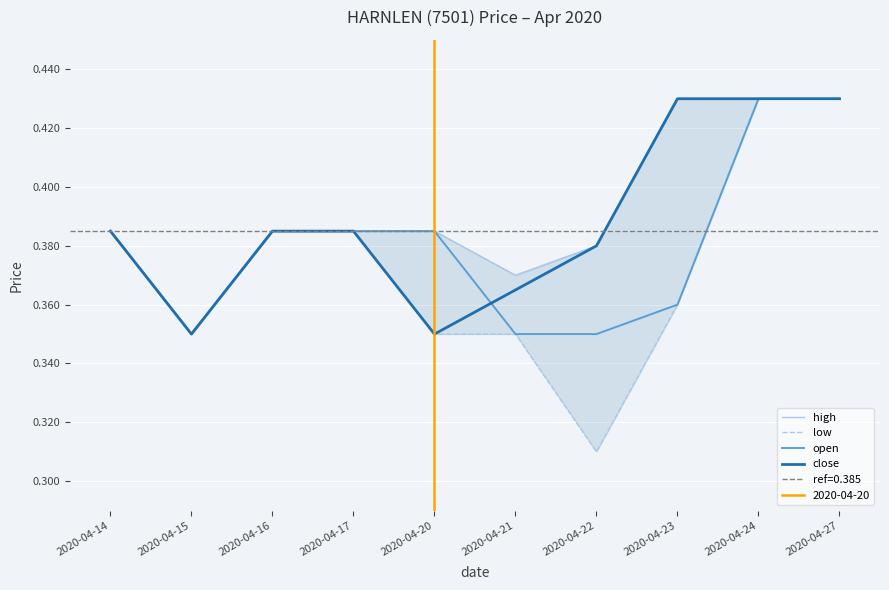

What is the sum of the high values at 2020-04-15 and 2020-04-20?

0.7